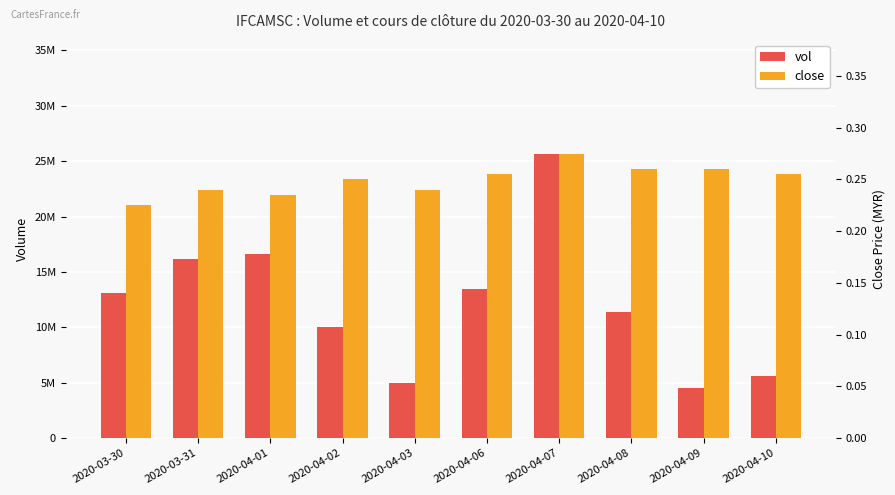

Reading left to right, list all the values displayed in this chart.

vol: 13074200.0	16134800.0	16649000.0	10064300.0	4999900.0	13458700.0	25678500.0	11377800.0	4491000.0	5613300.0
close: 0.2	0.2	0.2	0.2	0.2	0.3	0.3	0.3	0.3	0.3